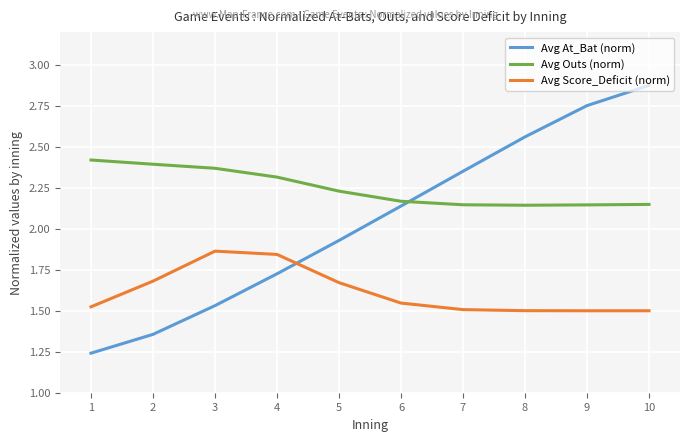

Which series has the widest spread of values?

Avg At_Bat (norm)